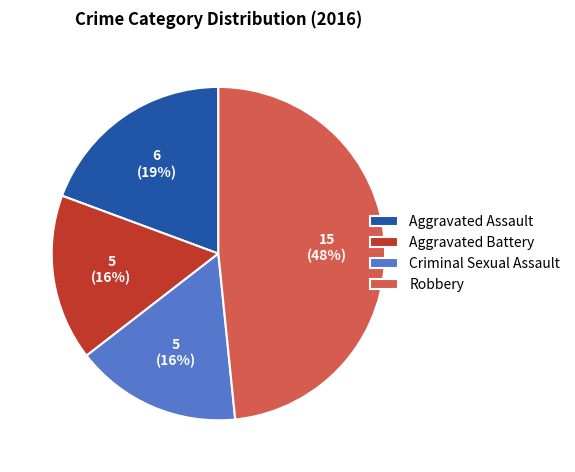

Count the number of slices in the pie.

4